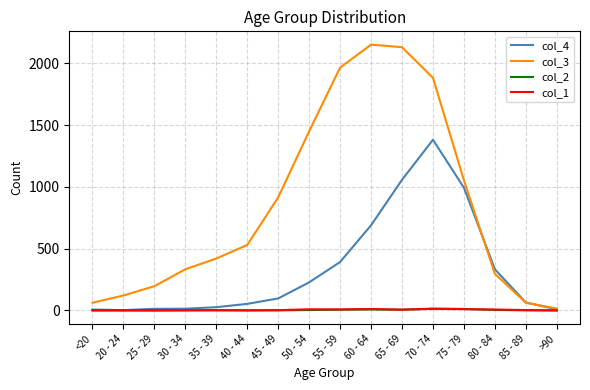

The col_4 series shows 2469 at 70 - 74. True or false?

False